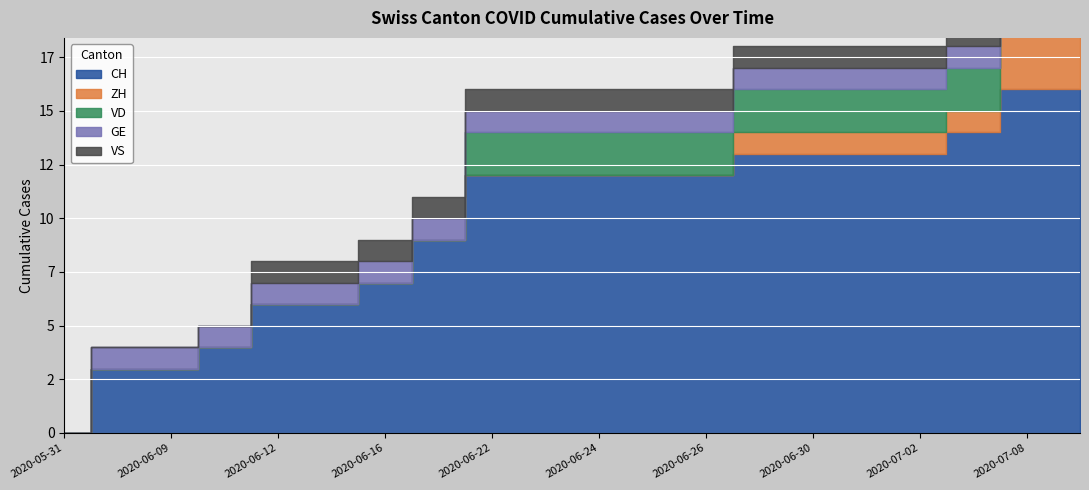

True or false: VS and VD cross at least once.

False